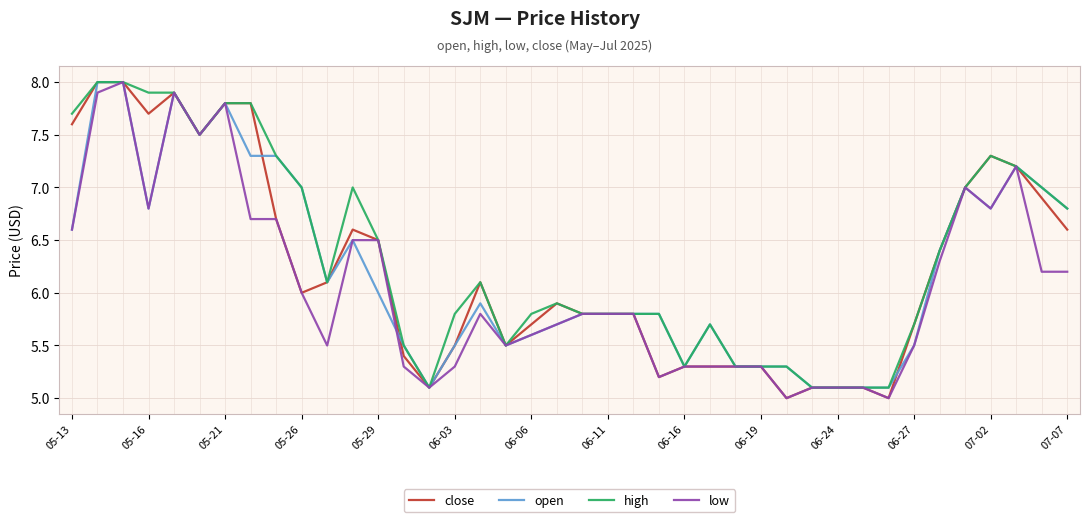

What is the maximum value for open?

8.0